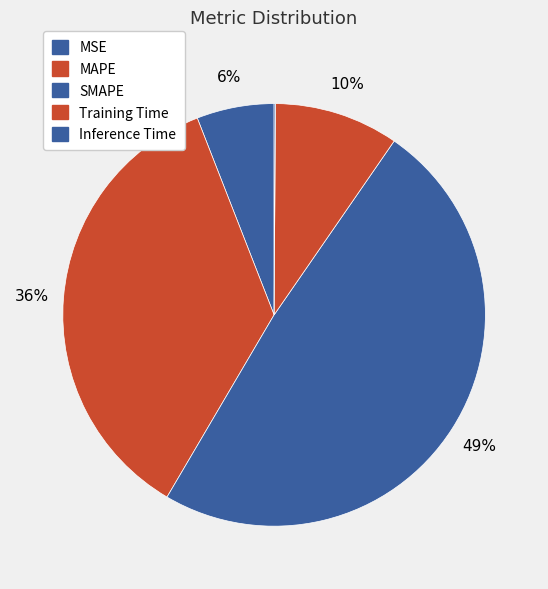

What percentage is the SMAPE slice, to the nearest percent?

49%